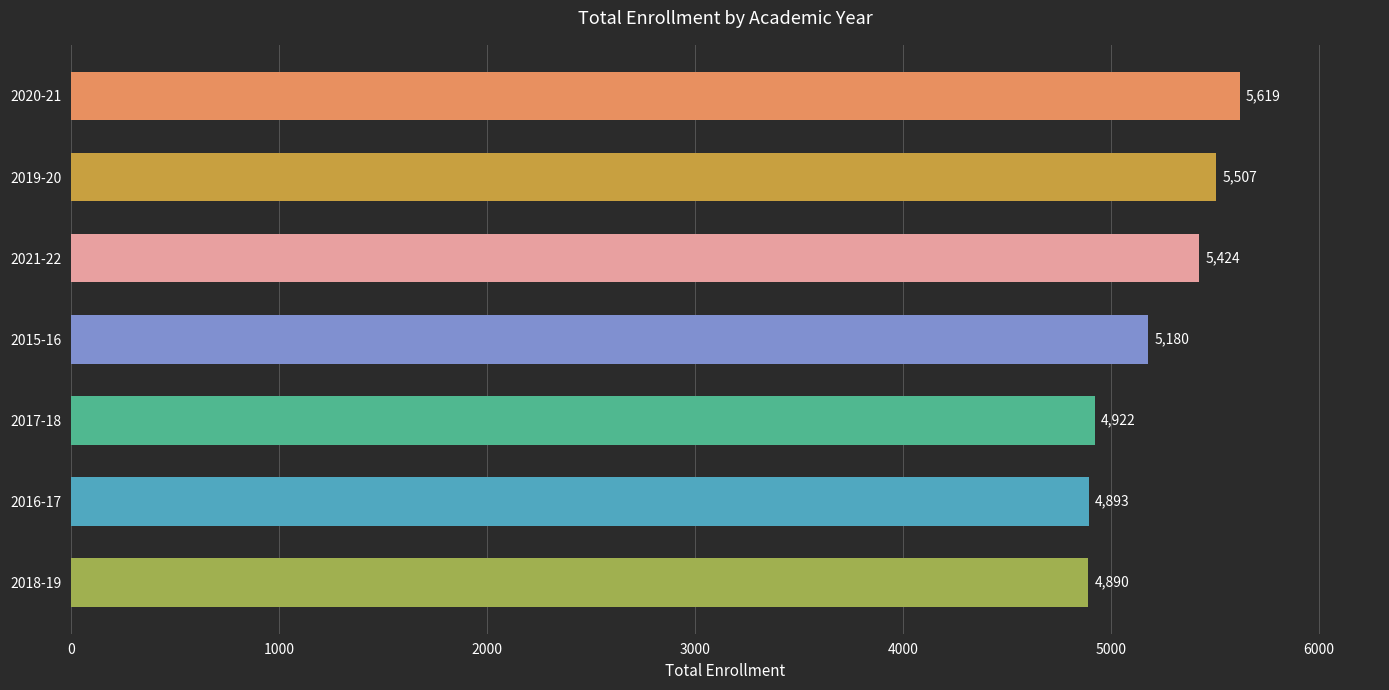

What is the sum of all values?

36435